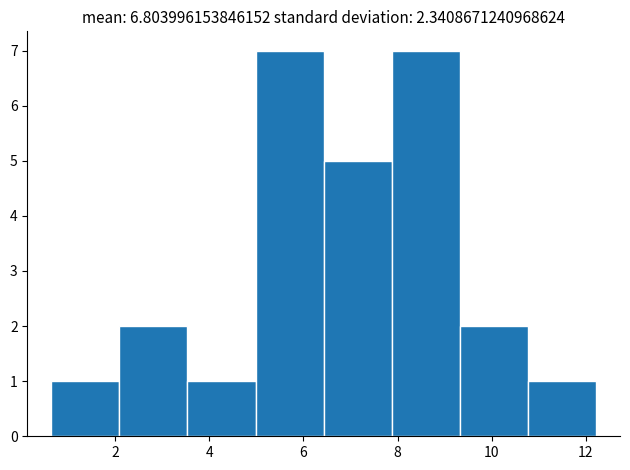

What is the height of the bar covering 7.8 to 9.4 on the x-axis? Neither the bar edges nor the heights are printed on the chart, so give them approximately, as read against the axes.

7